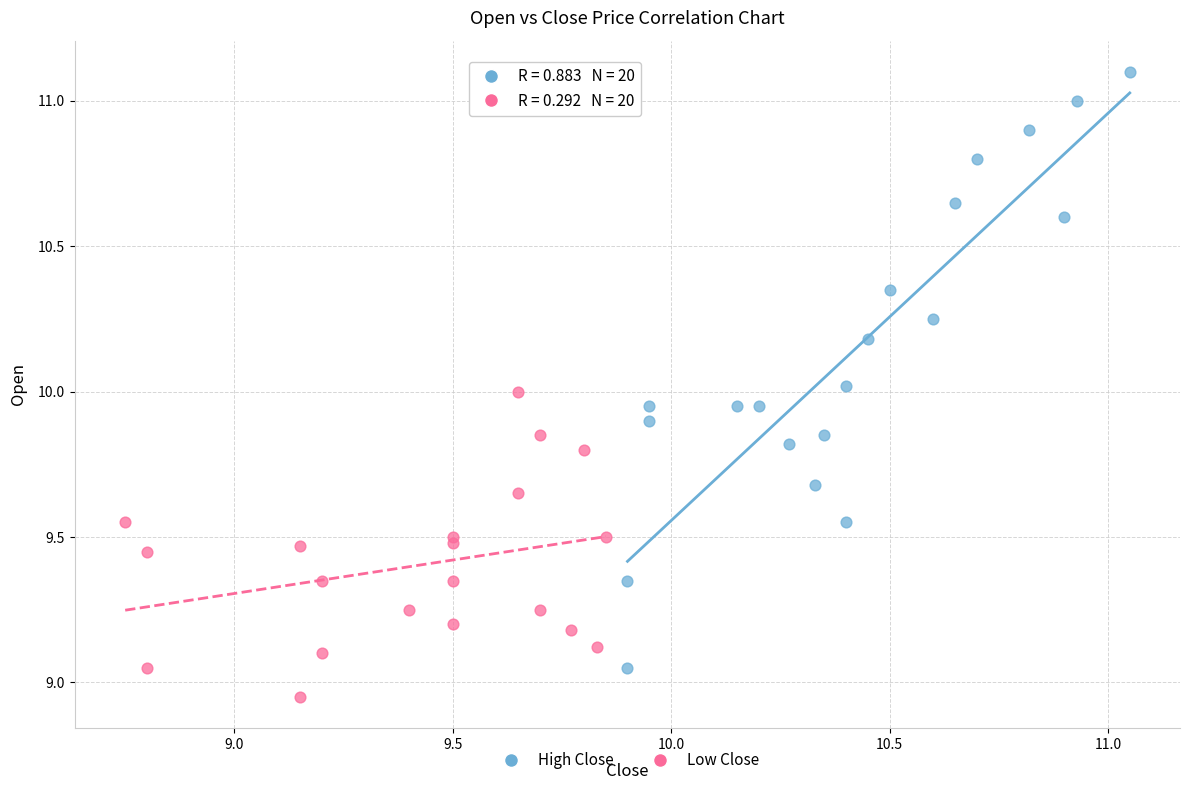

Which series contains the highest Y value?

High Close